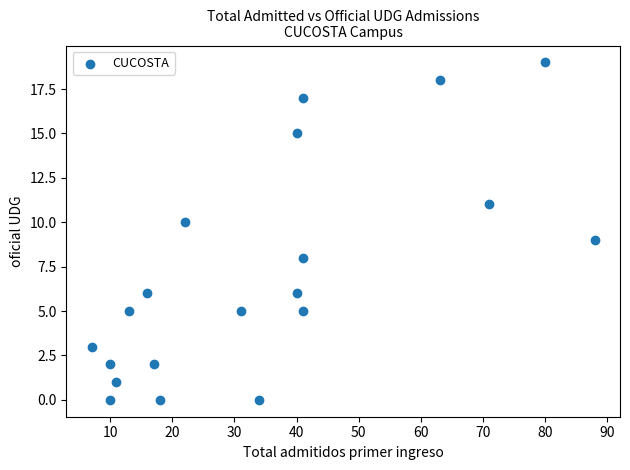

What is the range of Y values (max minus min)?

19